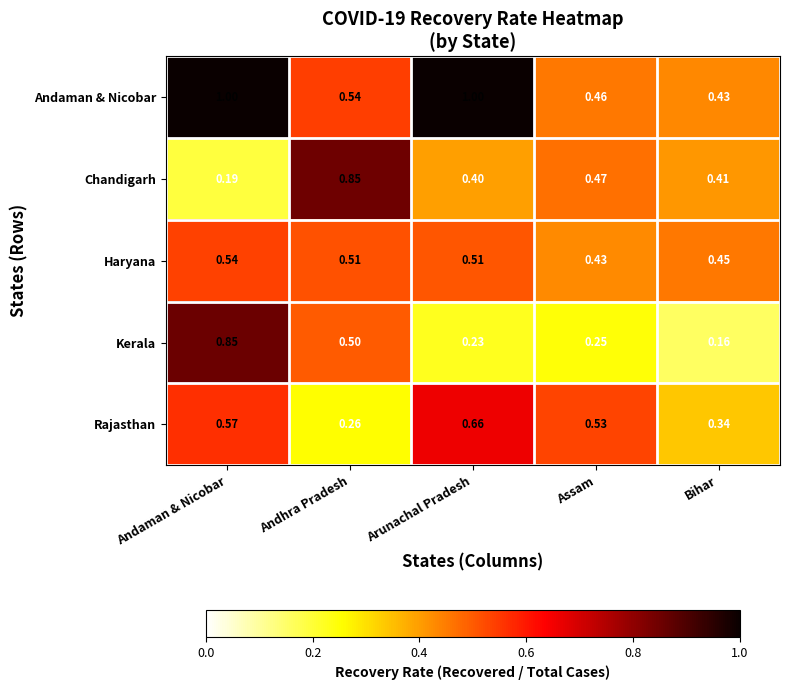

At which category is the sum across all series the highest?

Andaman & Nicobar